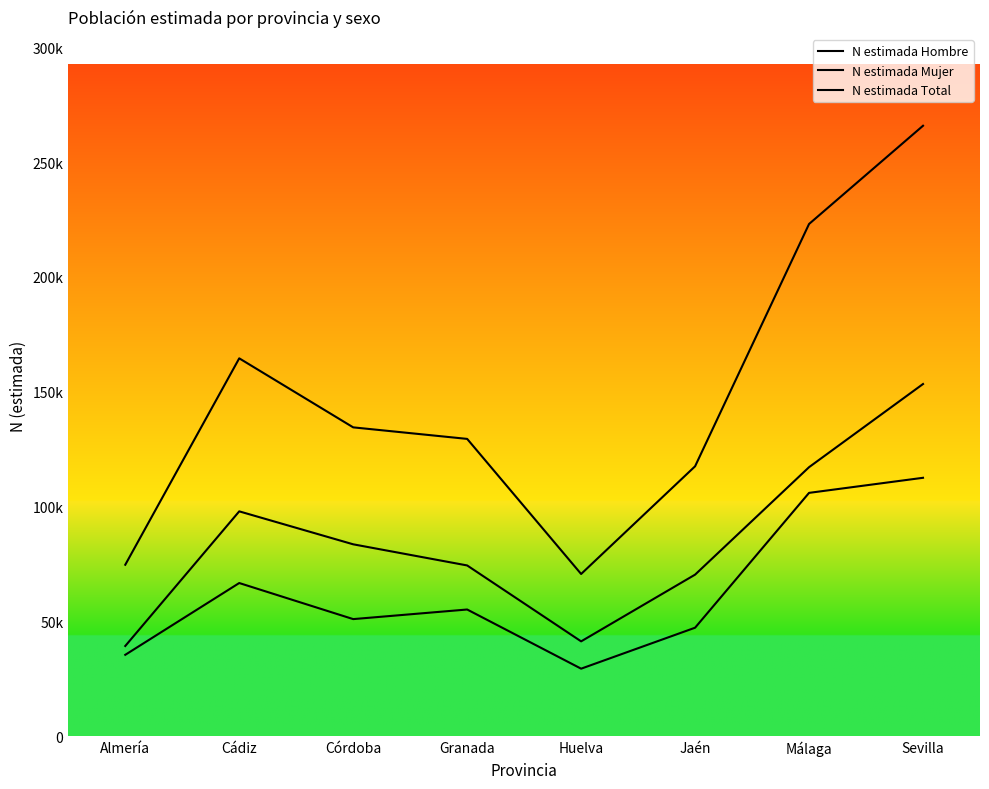

What is the maximum value for N estimada Total?

265839